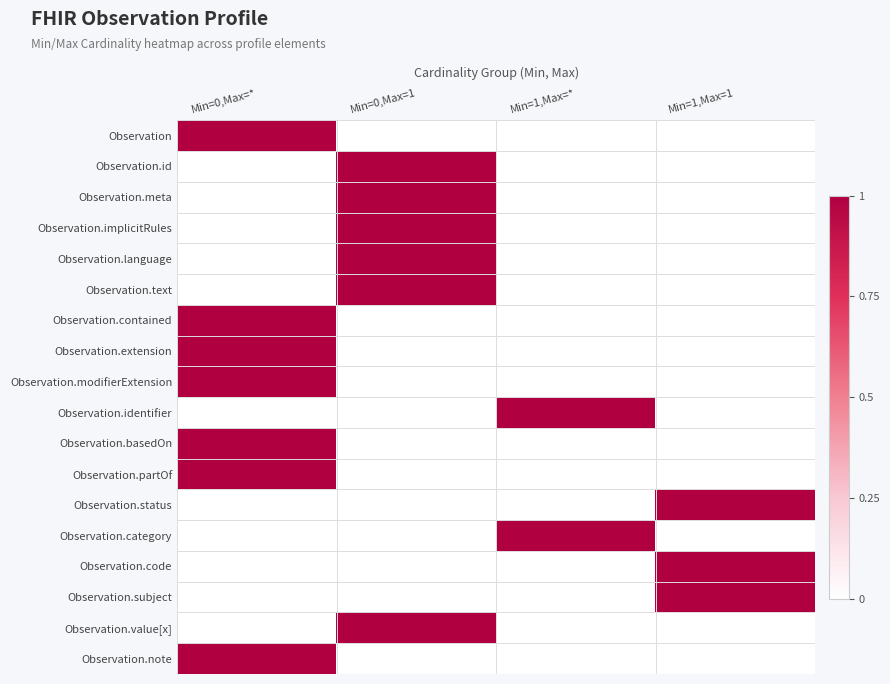

List the series in order of their peak value, highest first.

Observation, Observation.id, Observation.meta, Observation.implicitRules, Observation.language, Observation.text, Observation.contained, Observation.extension, Observation.modifierExtension, Observation.identifier, Observation.basedOn, Observation.partOf, Observation.status, Observation.category, Observation.code, Observation.subject, Observation.value[x], Observation.note